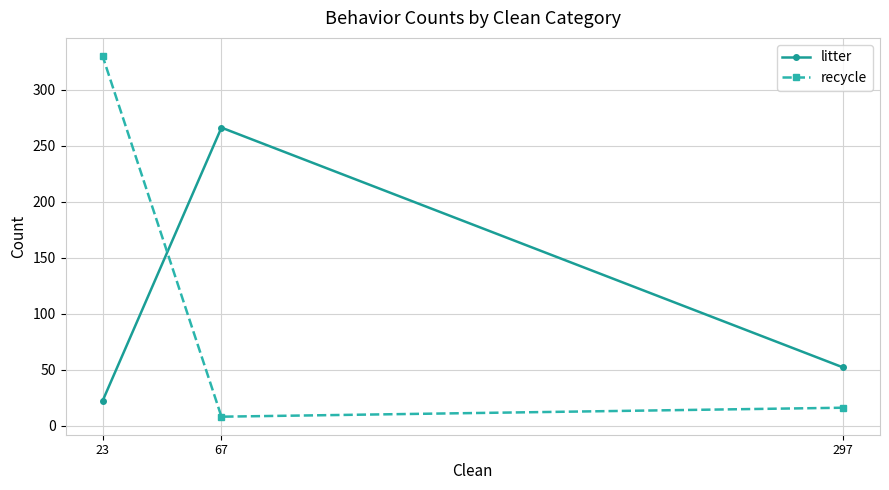

At how many categories does at least one series exceed 115?

2